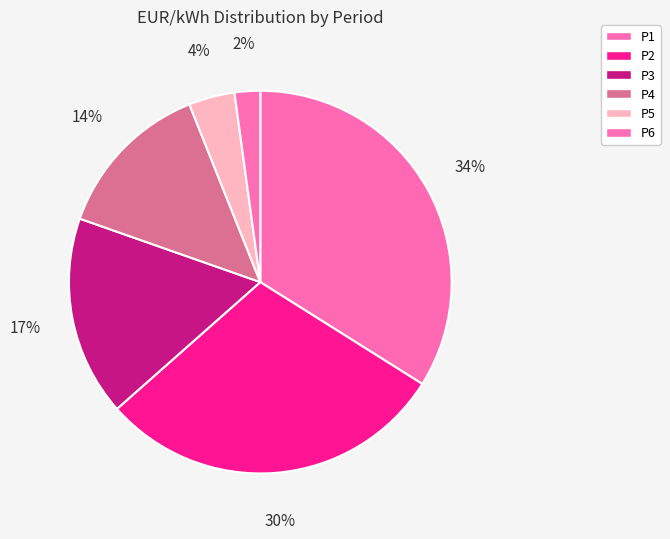

What is the smallest slice in the pie chart?

P6